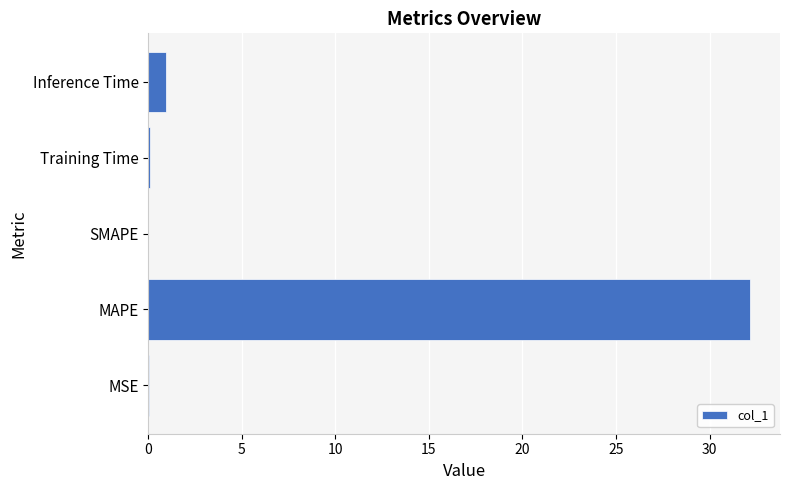

Does the chart contain stacked bars?

No